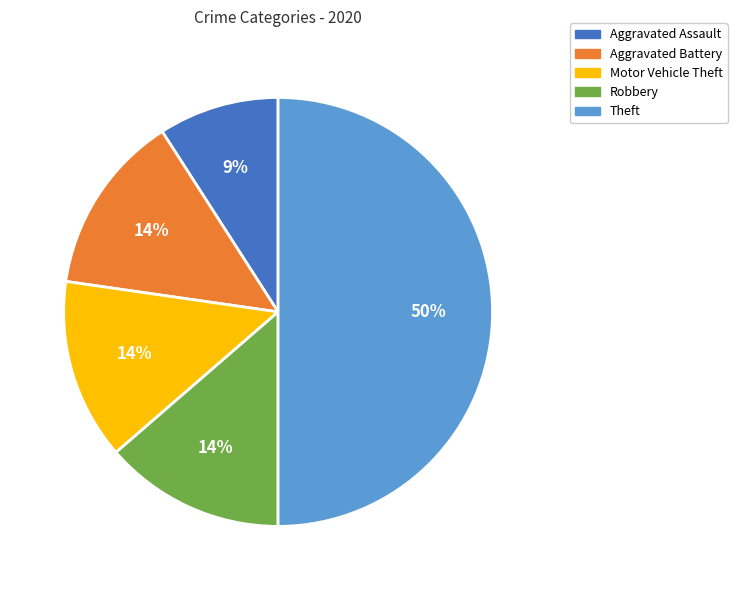

Do Aggravated Battery and Motor Vehicle Theft together represent more than half of the pie?

No